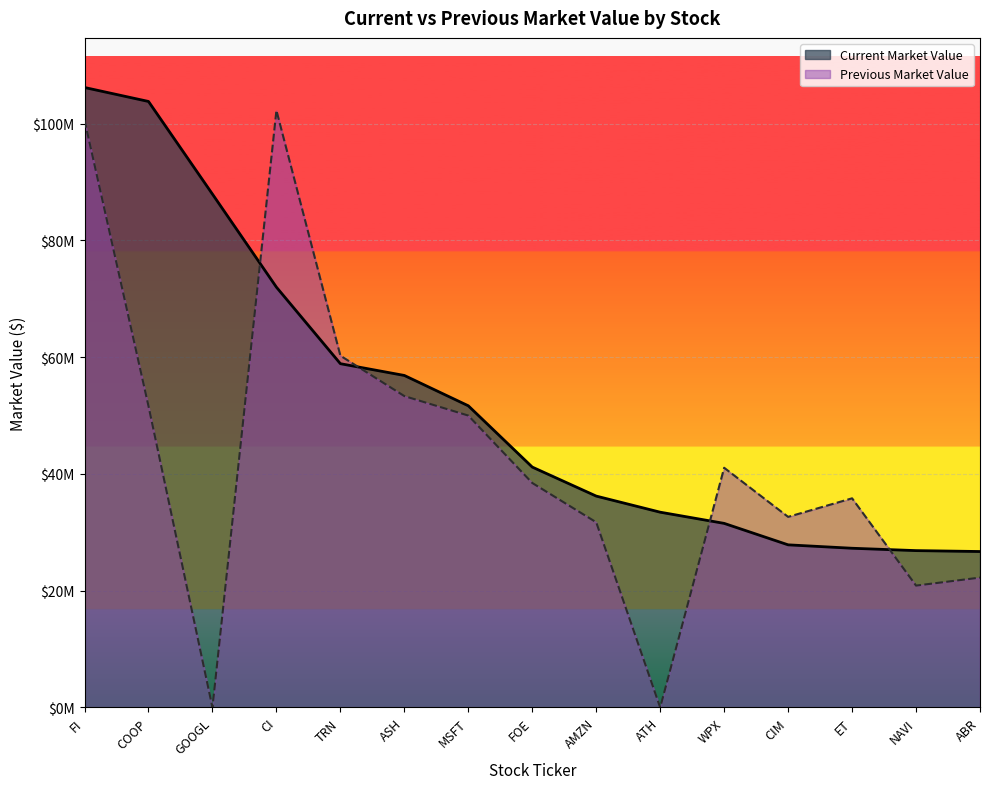

Rank the series at COOP from highest to lowest value.

Current Market Value, Previous Market Value